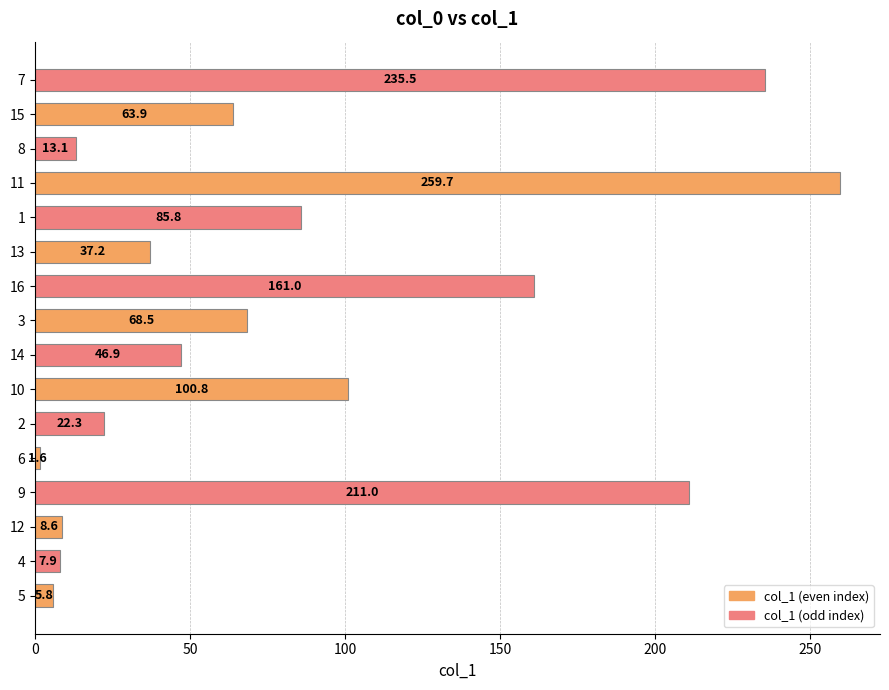

What is the minimum value shown in the chart?

1.6